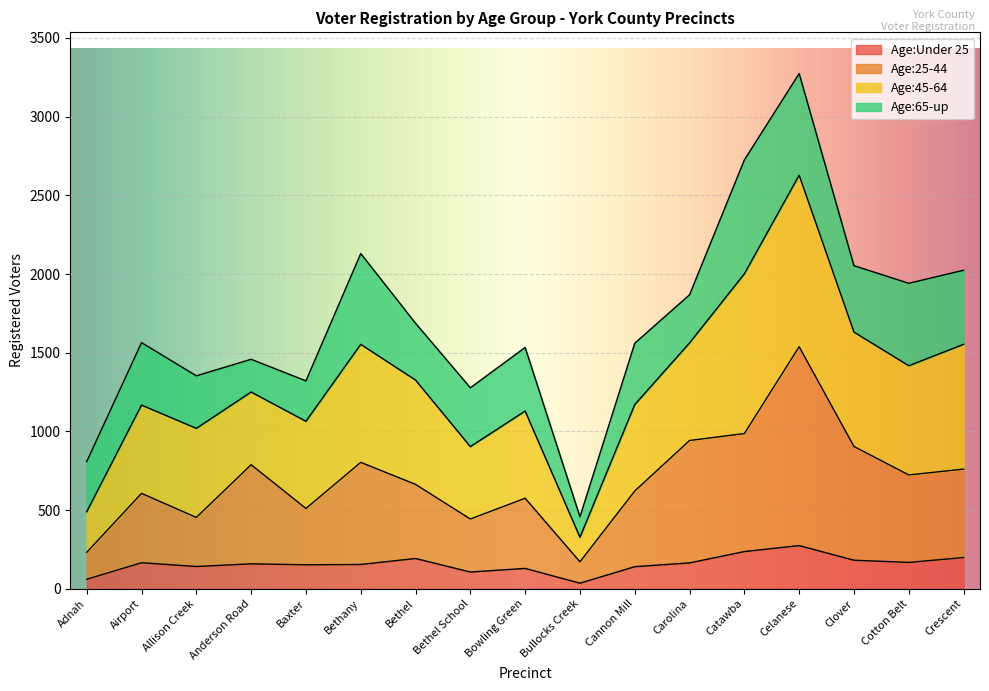

Where is the first local minimum for Age:25-44?

Allison Creek